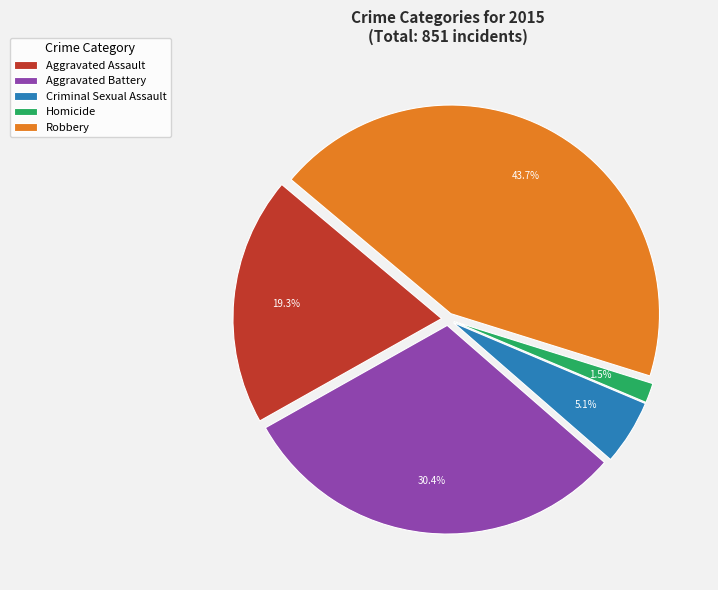

True or false: Aggravated Battery accounts for 30% of the total.

True